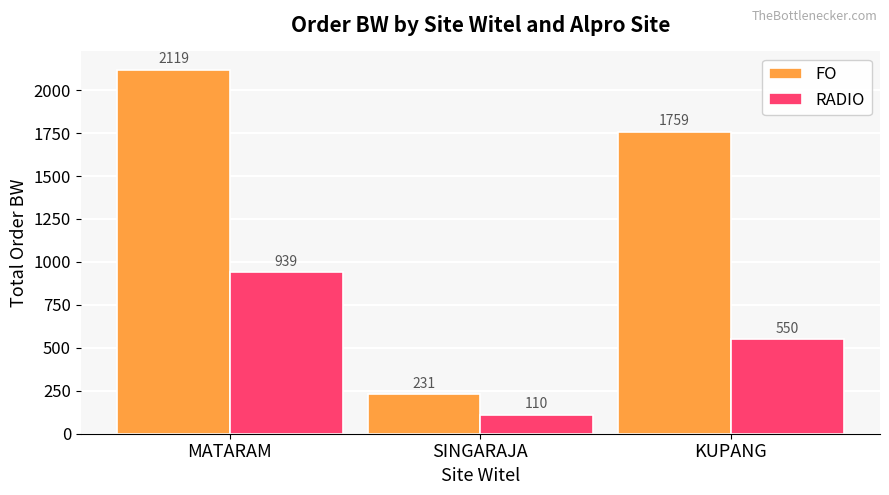

What is the label of the 1st bar from the left?

MATARAM